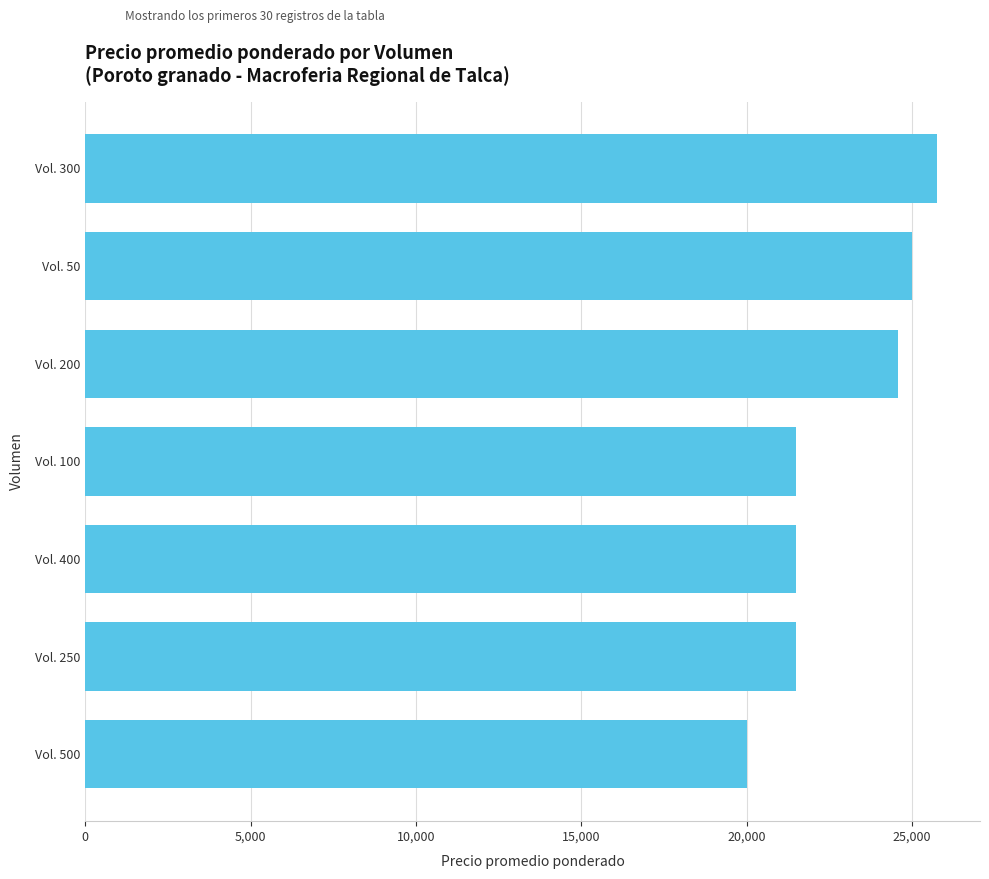

What value does the data have at Vol. 50?

25000.0